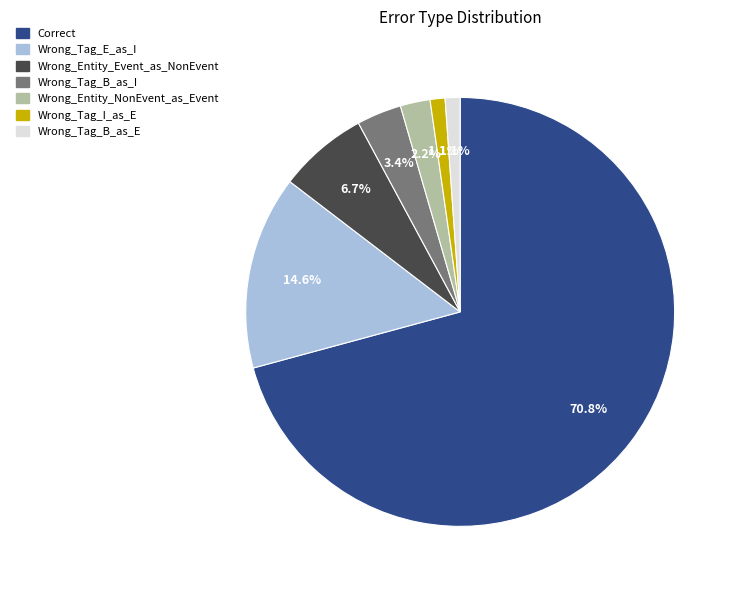

What percentage is NOT represented by Wrong_Entity_Event_as_NonEvent?

93.3%